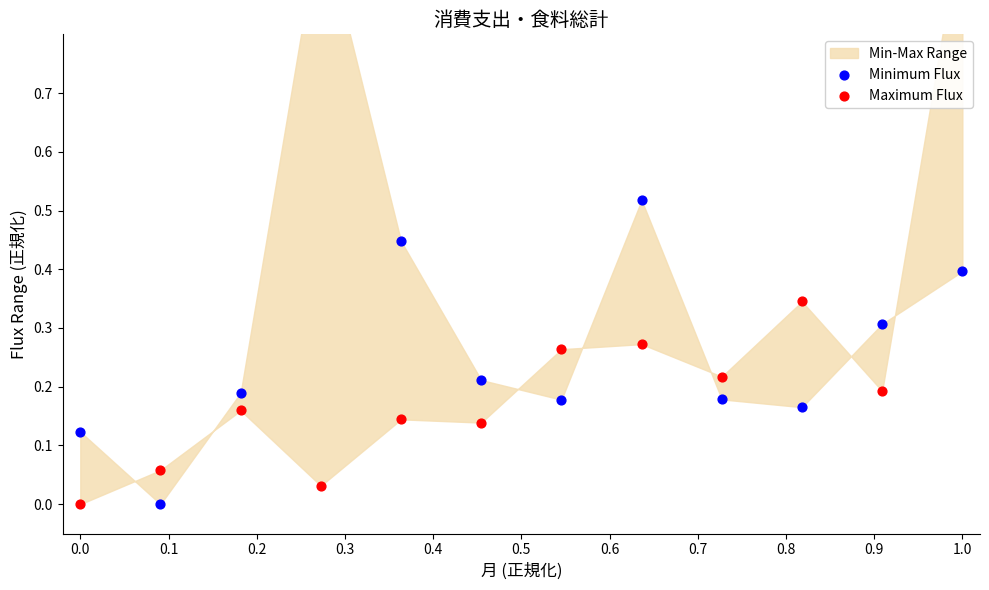

At how many categories does at least one series exceed 0?

12